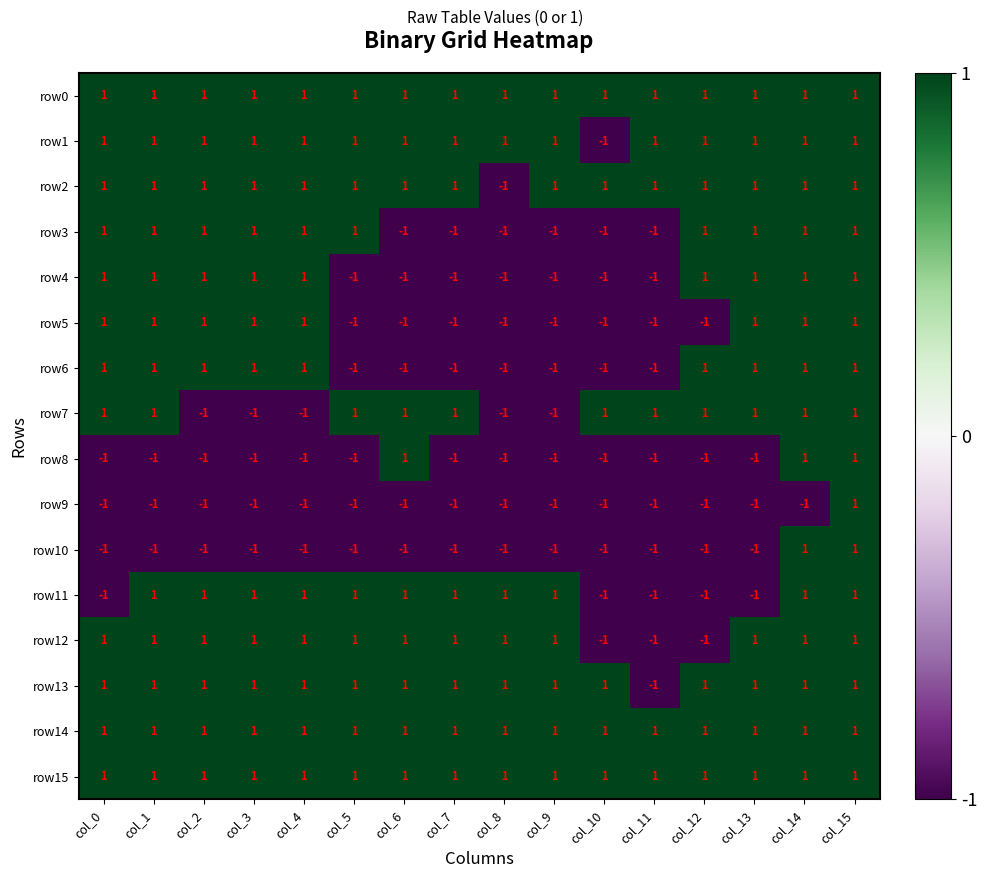

Which series changed the most between col_1 and col_2?

row7